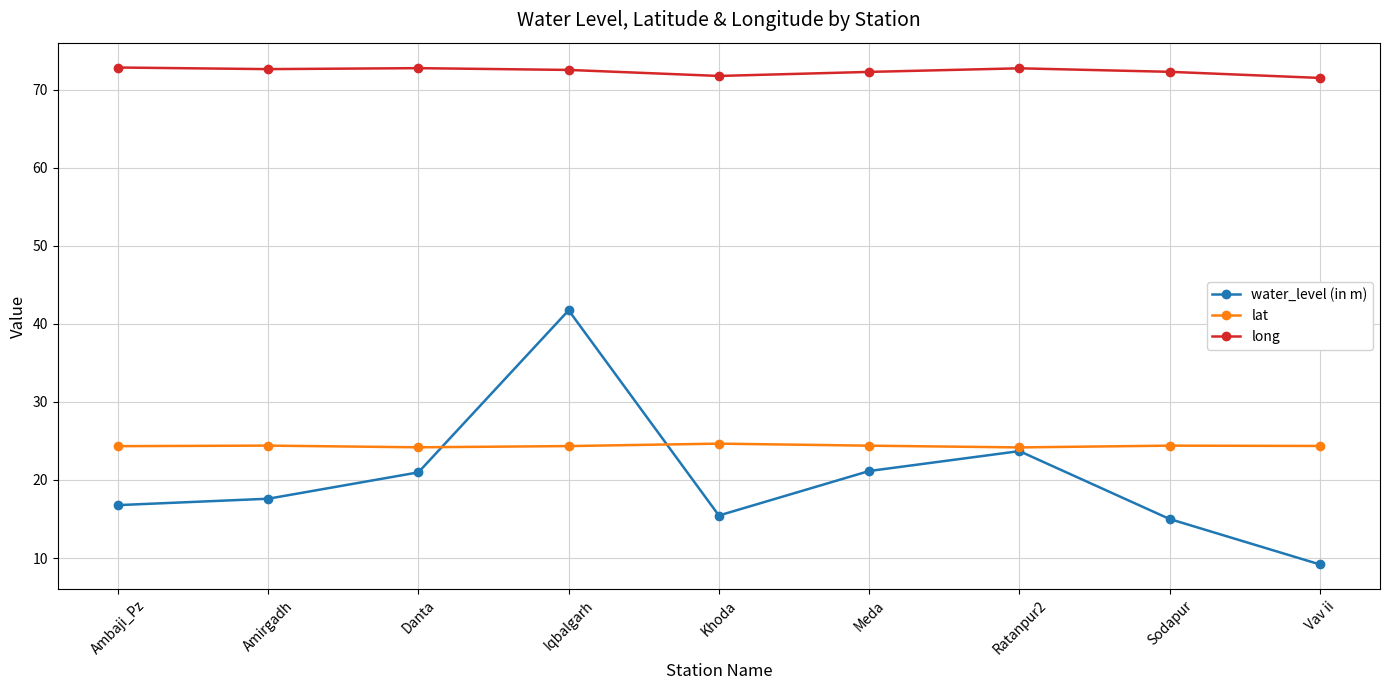

What is the difference between the long values at Meda and Vav ii?

0.8